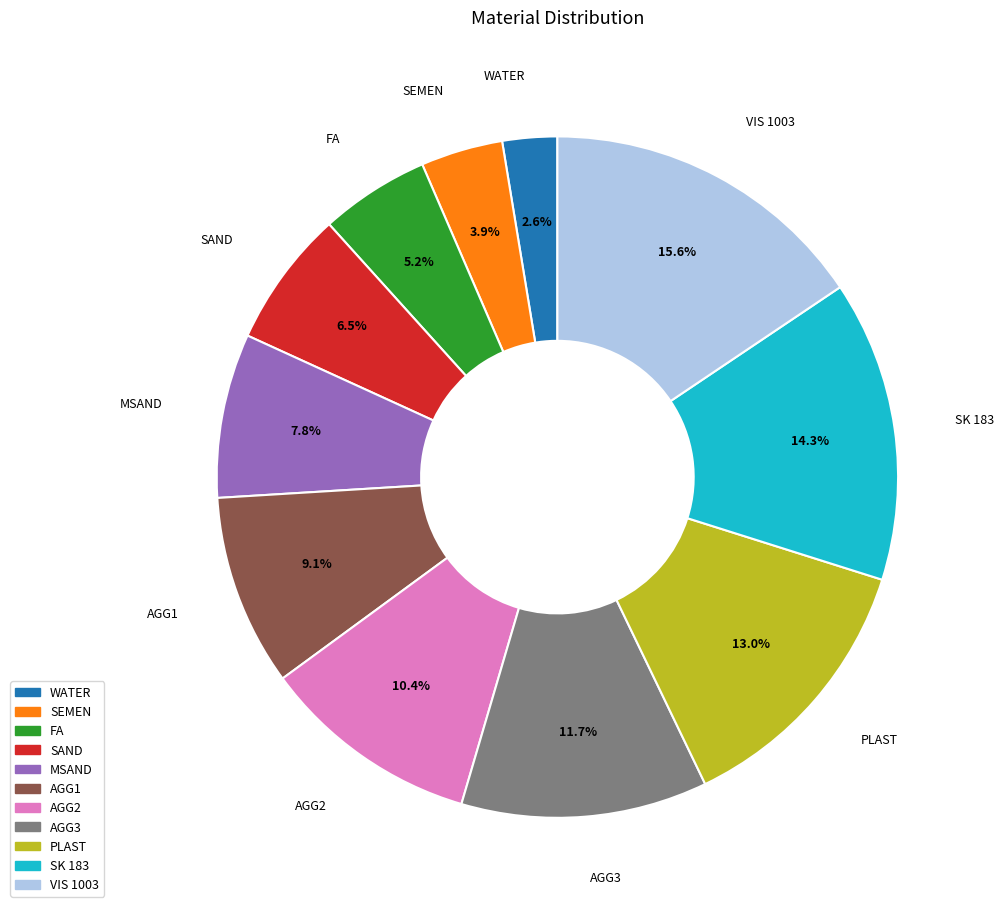

What percentage is the PLAST slice, to the nearest percent?

13%